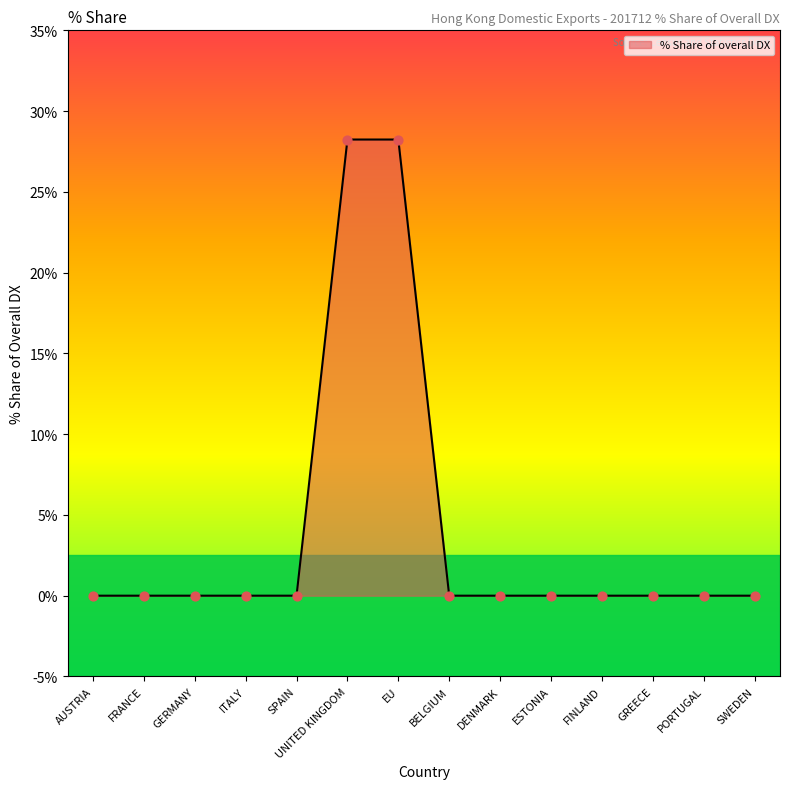

What is the change in value from AUSTRIA to EU?

+28.2